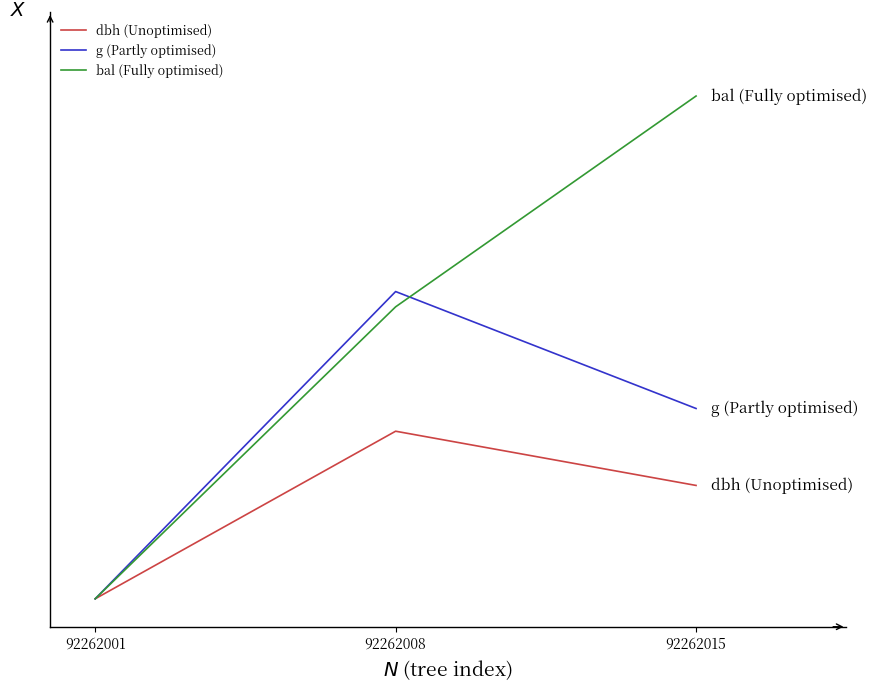

What is the average value of the g (Partly optimised) series?

0.3